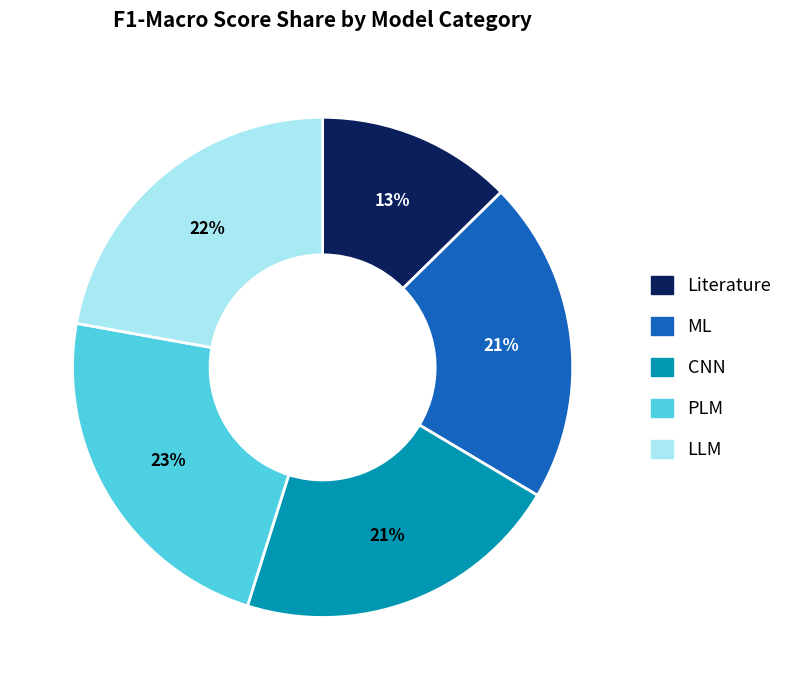

To the nearest percent, what portion does CNN represent?

21%